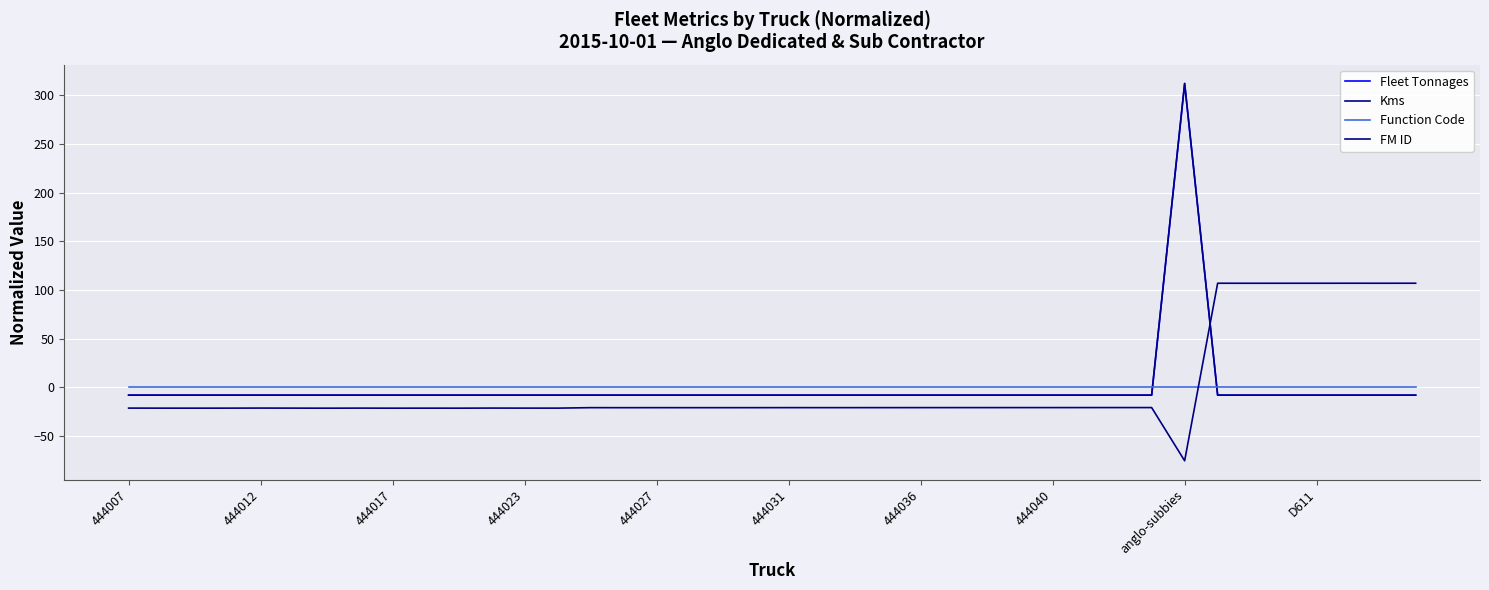

Does the chart have visible grid lines?

Yes